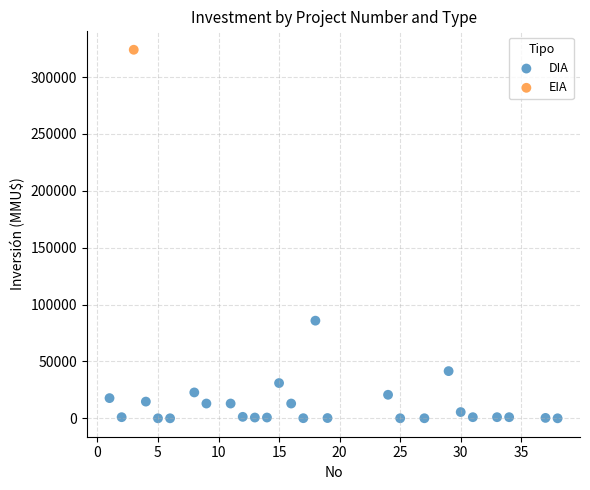

What are all the series names shown in the legend?

DIA, EIA